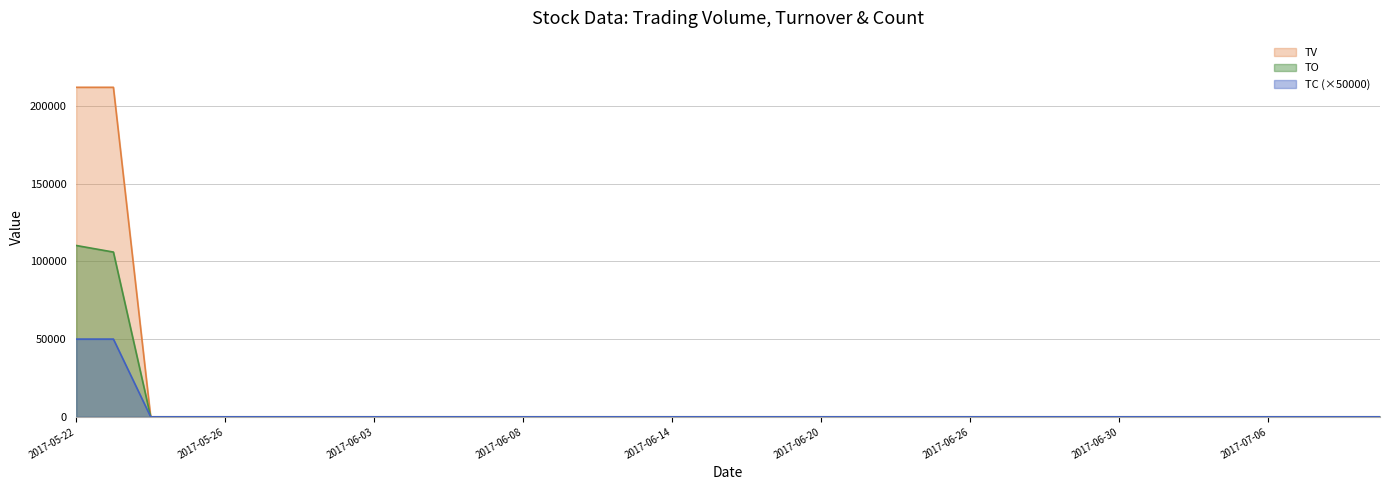

List the labels in order of TV value, largest first.

2017-05-22, 2017-05-23, 2017-05-24, 2017-05-25, 2017-05-26, 2017-05-31, 2017-06-01, 2017-06-02, 2017-06-03, 2017-06-05, 2017-06-06, 2017-06-07, 2017-06-08, 2017-06-09, 2017-06-12, 2017-06-13, 2017-06-14, 2017-06-15, 2017-06-16, 2017-06-19, 2017-06-20, 2017-06-21, 2017-06-22, 2017-06-23, 2017-06-26, 2017-06-27, 2017-06-28, 2017-06-29, 2017-06-30, 2017-07-03, 2017-07-04, 2017-07-05, 2017-07-06, 2017-07-07, 2017-07-10, 2017-07-11